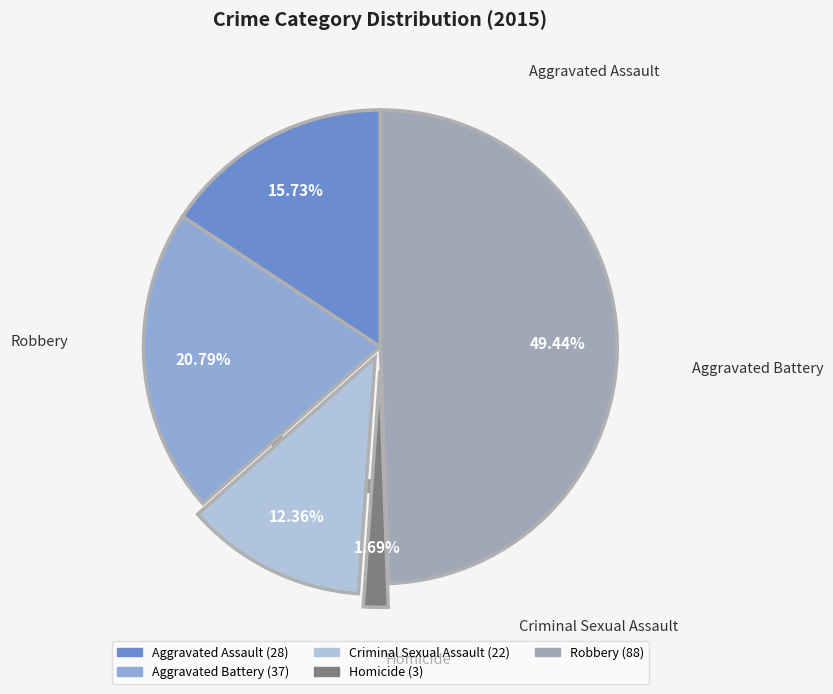

How much of the chart is everything except Robbery?

50.6%